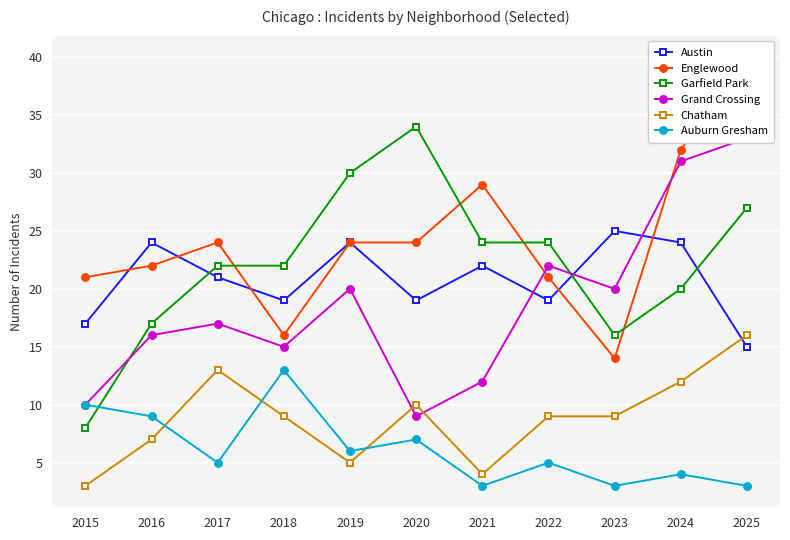

Reading left to right, transcribe all the data shown in this chart.

Austin: 2015=17	2016=24	2017=21	2018=19	2019=24	2020=19	2021=22	2022=19	2023=25	2024=24	2025=15
Englewood: 2015=21	2016=22	2017=24	2018=16	2019=24	2020=24	2021=29	2022=21	2023=14	2024=32	2025=40
Garfield Park: 2015=8	2016=17	2017=22	2018=22	2019=30	2020=34	2021=24	2022=24	2023=16	2024=20	2025=27
Grand Crossing: 2015=10	2016=16	2017=17	2018=15	2019=20	2020=9	2021=12	2022=22	2023=20	2024=31	2025=33
Chatham: 2015=3	2016=7	2017=13	2018=9	2019=5	2020=10	2021=4	2022=9	2023=9	2024=12	2025=16
Auburn Gresham: 2015=10	2016=9	2017=5	2018=13	2019=6	2020=7	2021=3	2022=5	2023=3	2024=4	2025=3